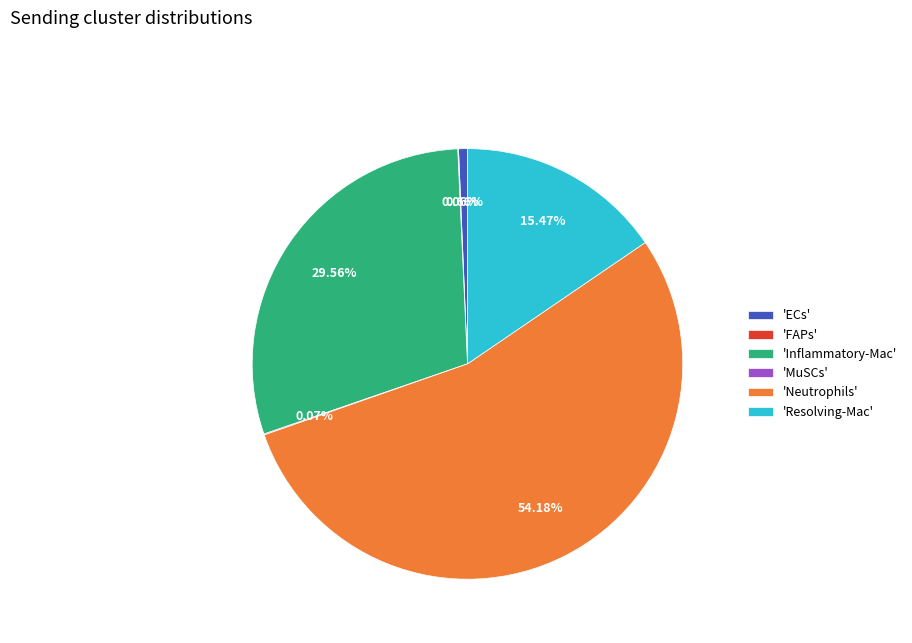

Do 'Neutrophils' and 'ECs' together represent more than half of the pie?

Yes